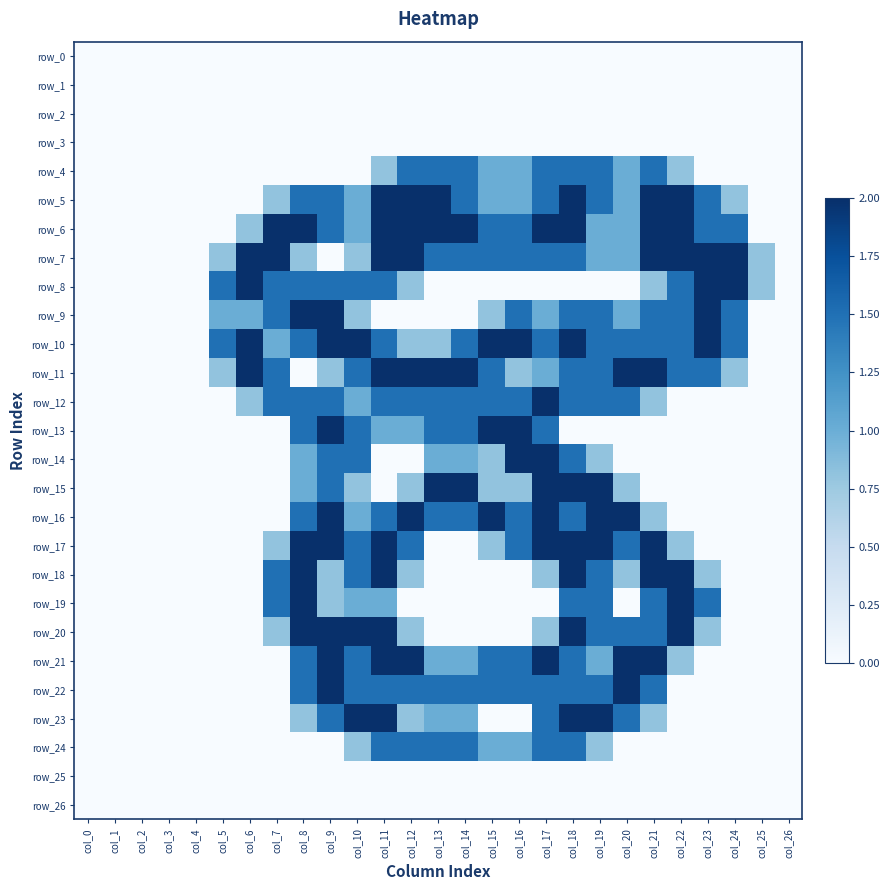

How many values in the row_15 series exceed 0?

12